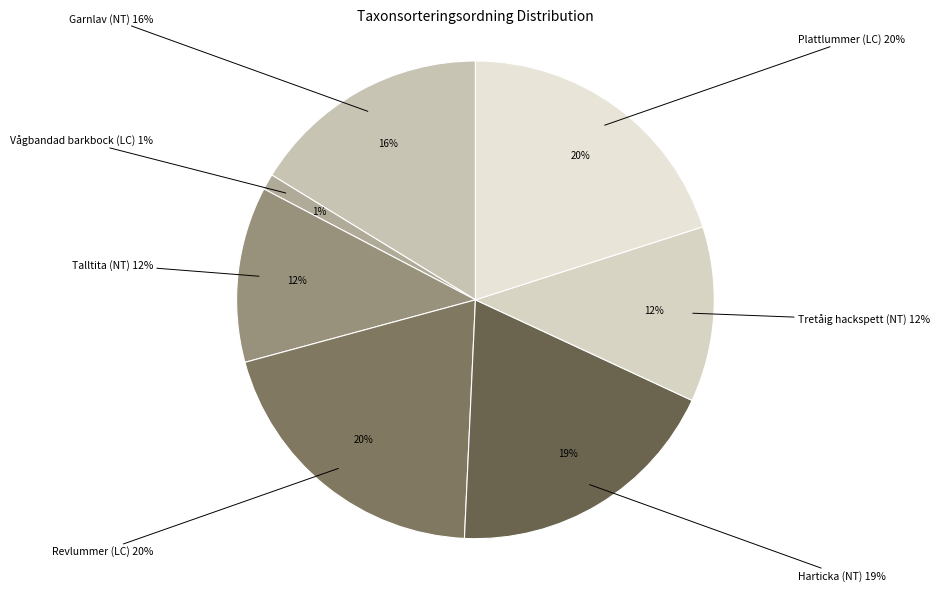

What percentage is the Harticka (NT) slice, to the nearest percent?

19%